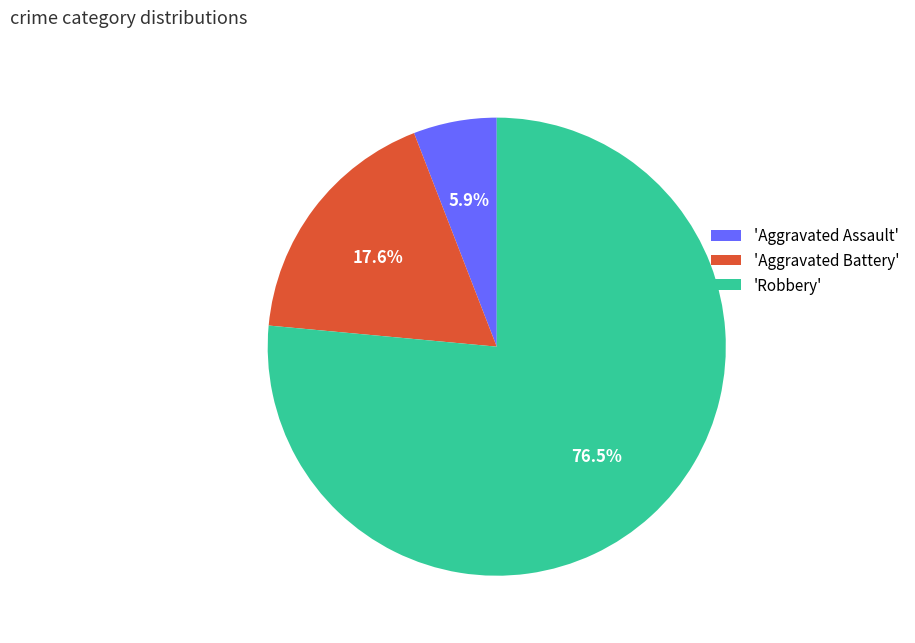

Which category has the smallest portion of the pie?

'Aggravated Assault'